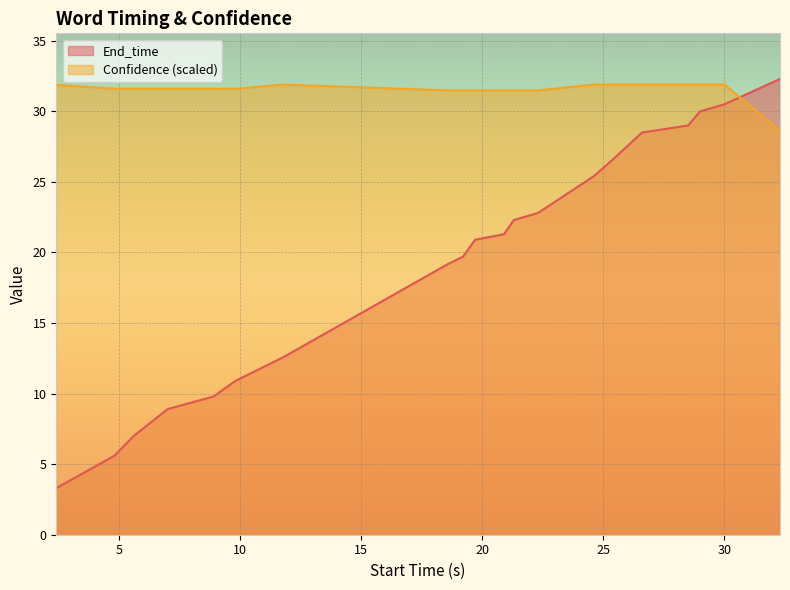

Is it true that Confidence equals 31.5 at 8?

True